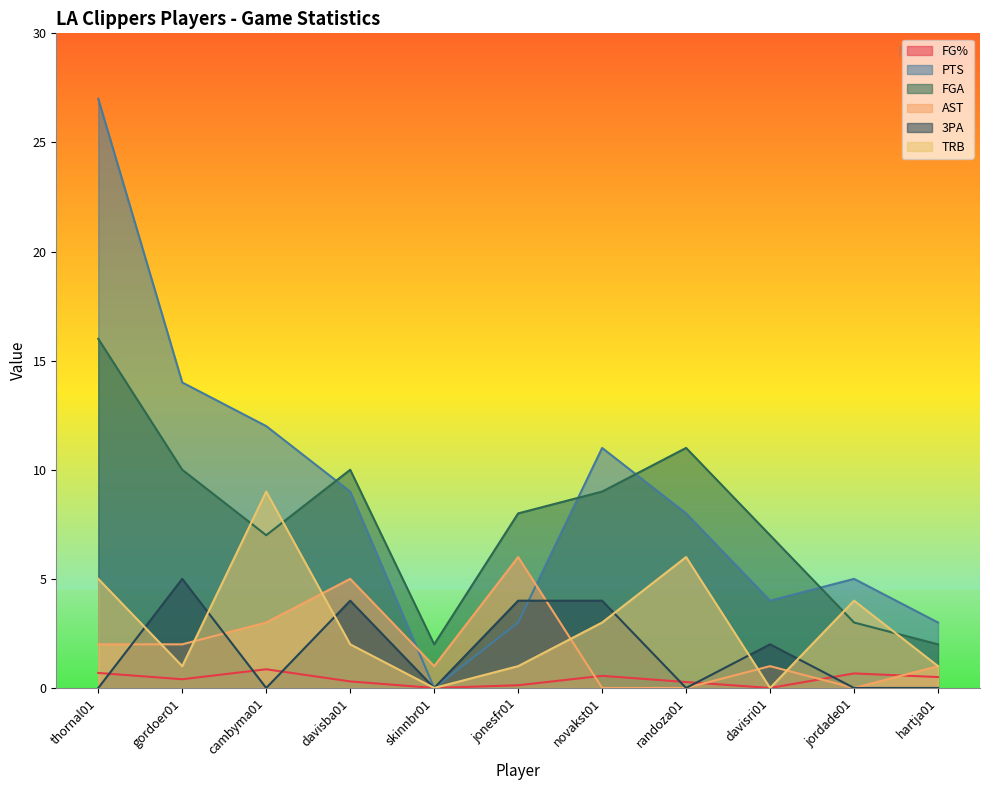

What is the difference between the second highest and minimum values in the FG% series?

0.7